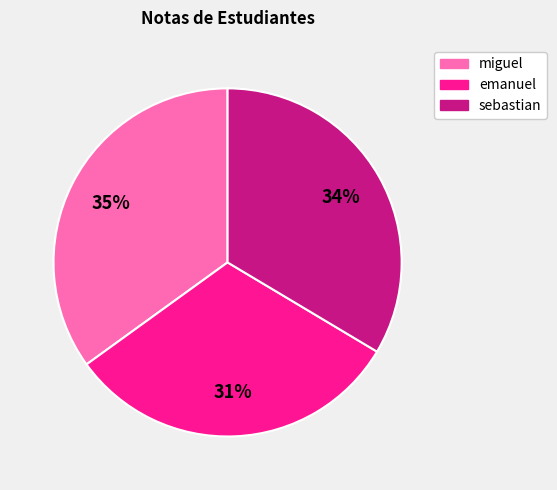

Do sebastian and miguel together represent more than half of the pie?

Yes